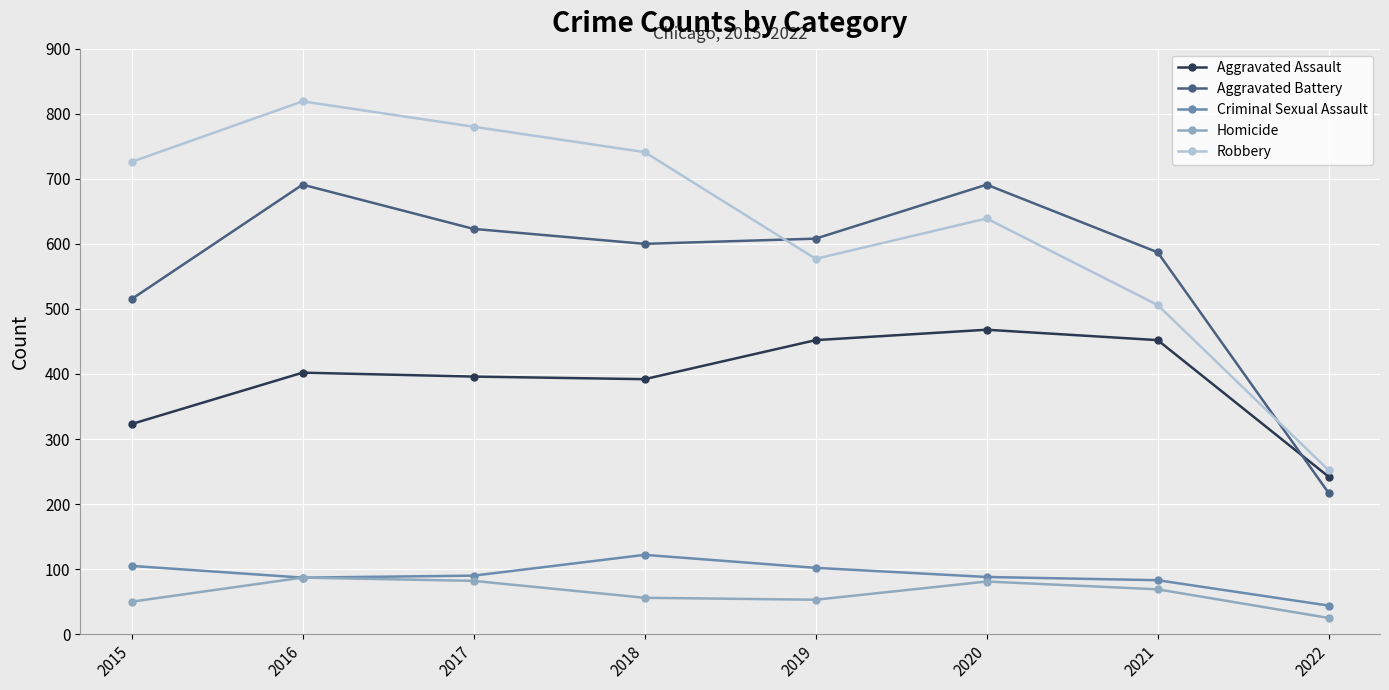

What is the value of the Criminal Sexual Assault point at the 6th from the left?

88